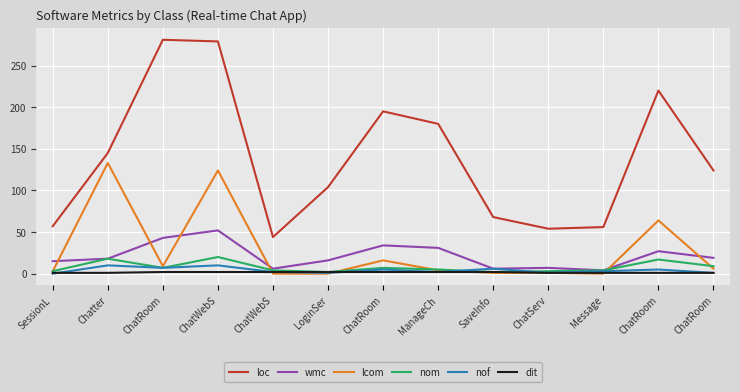

Where does the nof series first go above 3?

Chatter